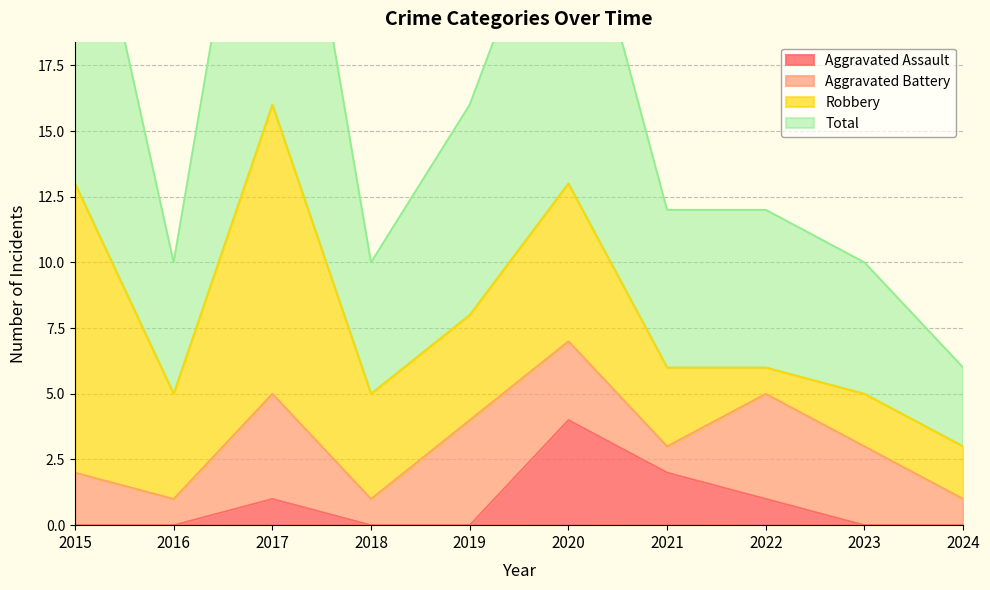

At which label is Aggravated Assault closest to 2?

2021